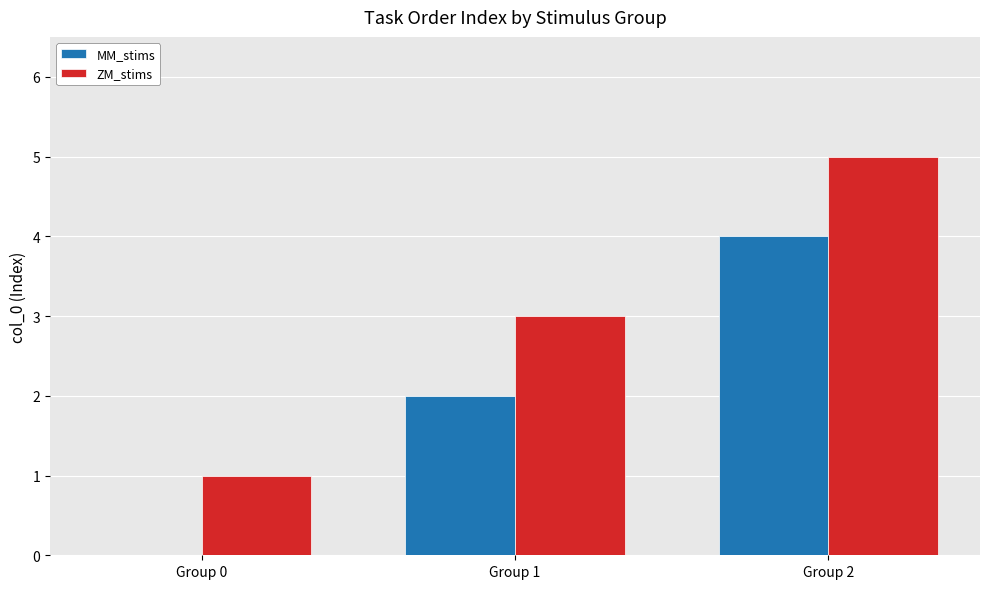

What is the sum of all ZM_stims values?

9